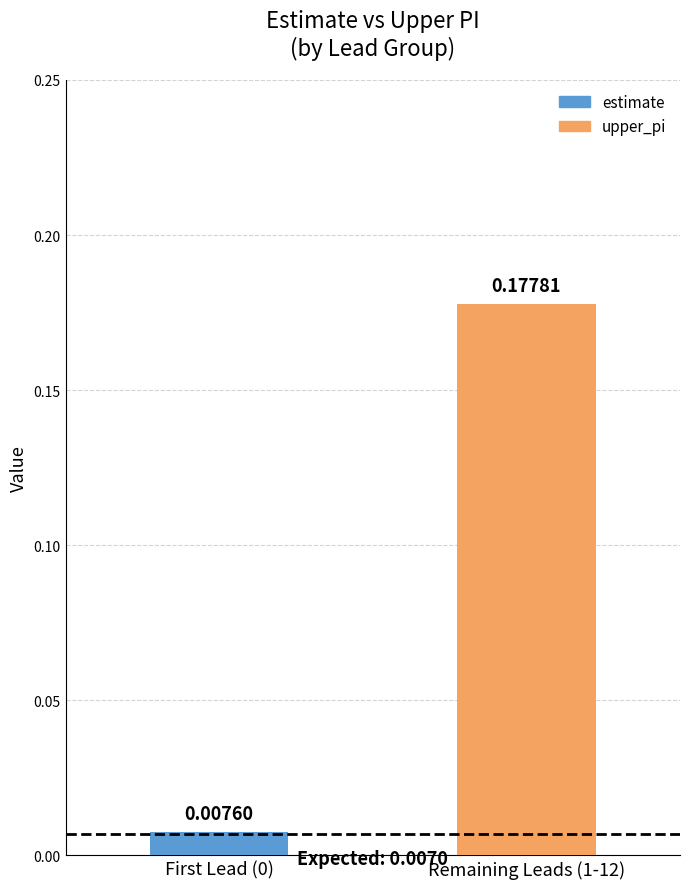

Are the bars grouped side by side (vs. stacked)?

Yes